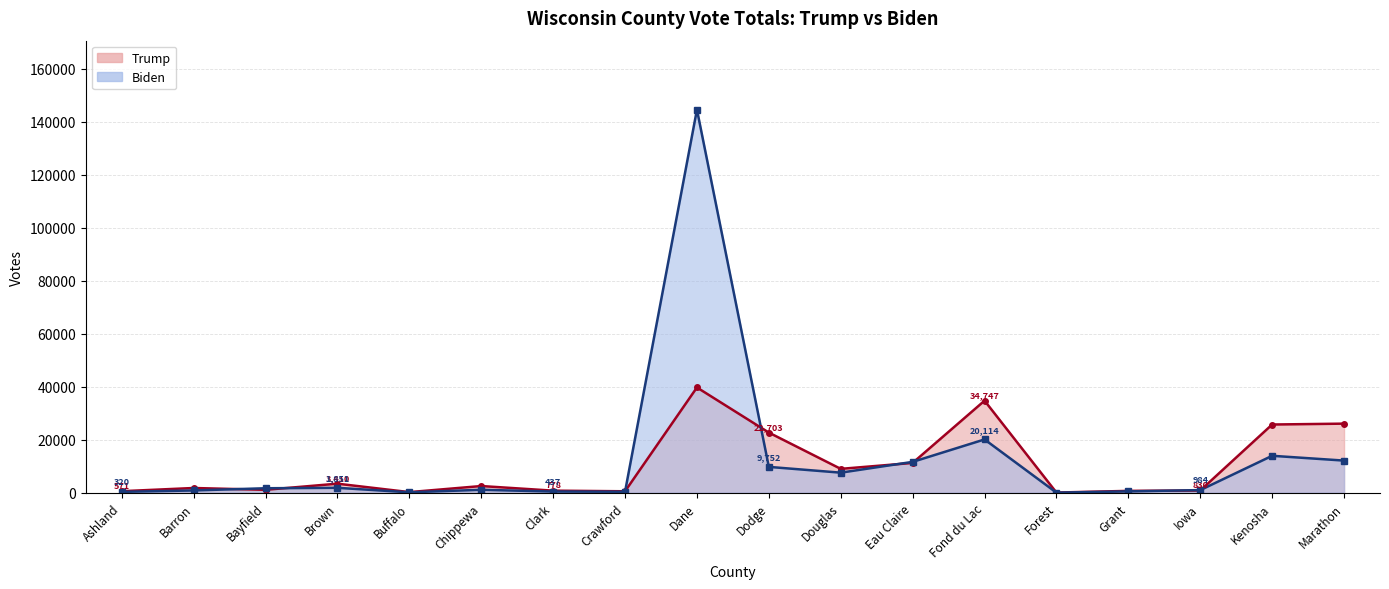

Does the chart display data point markers on the line(s)?

Yes